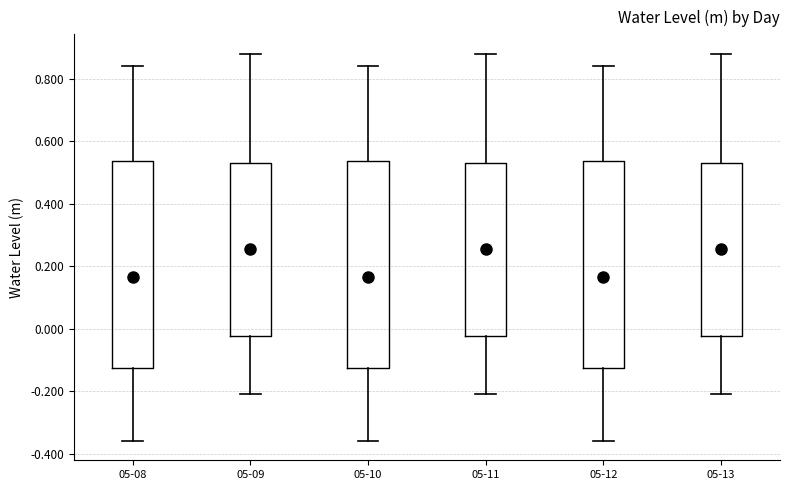

Reading left to right, read every box against the y-axis: the position of its median line, the range the box covers, and the ends of its whiskers. The values are not printed on the chart, so give them approximately, as read against the axis.

05-08: median 0.16, box -0.12 to 0.54, whiskers -0.36 to 0.84
05-09: median 0.26, box -0.02 to 0.54, whiskers -0.20 to 0.88
05-10: median 0.16, box -0.12 to 0.54, whiskers -0.36 to 0.84
05-11: median 0.26, box -0.02 to 0.54, whiskers -0.20 to 0.88
05-12: median 0.16, box -0.12 to 0.54, whiskers -0.36 to 0.84
05-13: median 0.26, box -0.02 to 0.54, whiskers -0.20 to 0.88